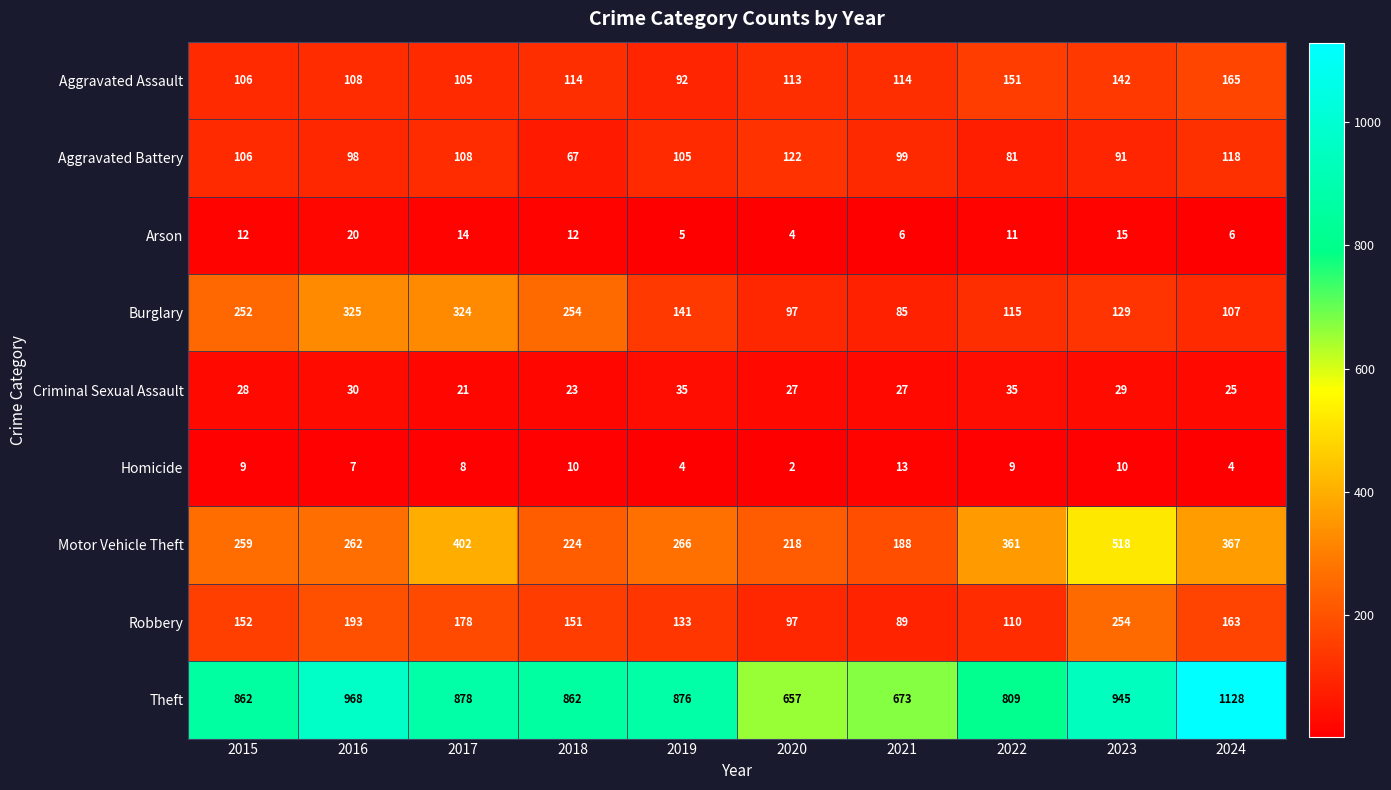

Rank the series by their maximum value, from lowest to highest.

Homicide, Arson, Criminal Sexual Assault, Aggravated Battery, Aggravated Assault, Robbery, Burglary, Motor Vehicle Theft, Theft